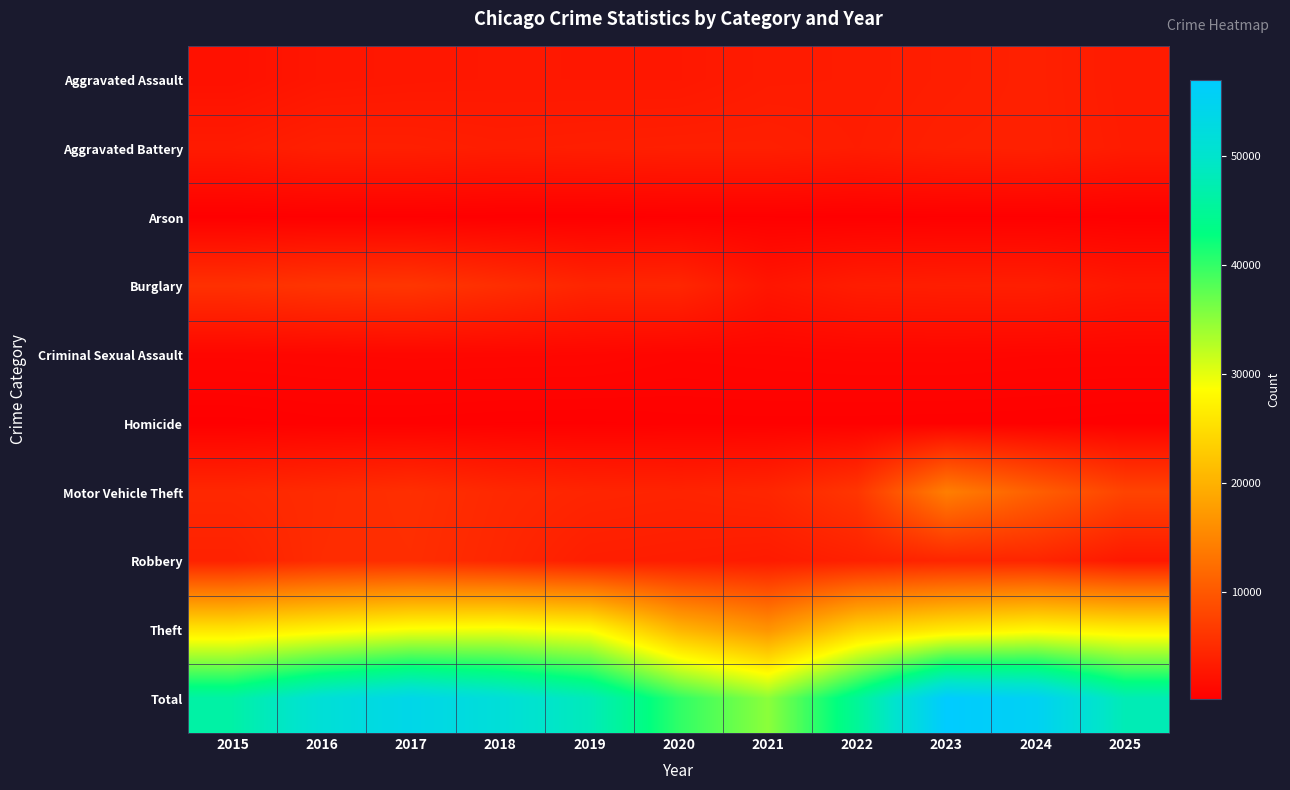

Reading left to right, what are all the values shown in this chart?

Aggravated Assault: 2015=2051	2016=2639	2017=2767	2018=2844	2019=2816	2020=2808	2021=3225	2022=3286	2023=3533	2024=3789	2025=3160
Aggravated Battery: 2015=3162	2016=3688	2017=3654	2018=3436	2019=3547	2020=3645	2021=3654	2022=3372	2023=3718	2024=3822	2025=3245
Arson: 2015=194	2016=251	2017=233	2018=165	2019=160	2020=259	2021=248	2022=185	2023=246	2024=247	2025=184
Burglary: 2015=5572	2016=6039	2017=6186	2018=5303	2019=4339	2020=4452	2021=2566	2022=3382	2023=3521	2024=3578	2025=2824
Criminal Sexual Assault: 2015=866	2016=931	2017=980	2018=962	2019=938	2020=747	2021=826	2022=885	2023=897	2024=832	2025=821
Homicide: 2015=211	2016=326	2017=323	2018=262	2019=240	2020=323	2021=333	2022=323	2023=302	2024=271	2025=183
Motor Vehicle Theft: 2015=4590	2016=4968	2017=5387	2018=4661	2019=4271	2020=4109	2021=4392	2022=6145	2023=14250	2024=10781	2025=7699
Robbery: 2015=3936	2016=5056	2017=5248	2018=4484	2019=3533	2020=3398	2021=3168	2022=3796	2023=4346	2024=4348	2025=2869
Theft: 2015=25765	2016=27415	2017=29037	2018=29448	2019=28330	2020=20417	2021=16625	2022=23677	2023=26198	2024=27728	2025=26780
Total: 2015=46347	2016=51313	2017=53815	2018=51565	2019=48174	2020=40158	2021=35037	2022=45051	2023=57011	2024=55396	2025=47765